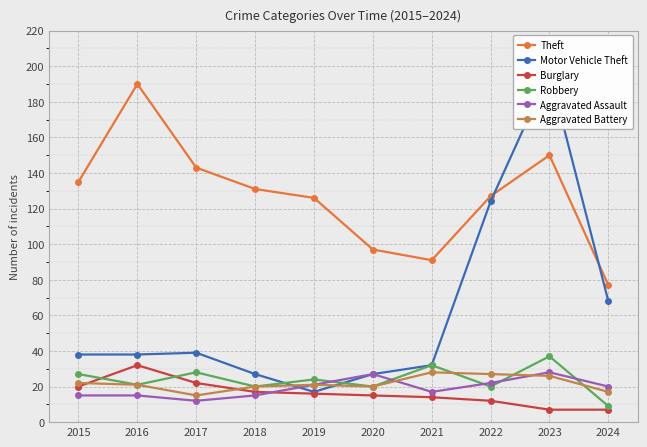

What is the sum of the Robbery values at 2021 and 2015?

59